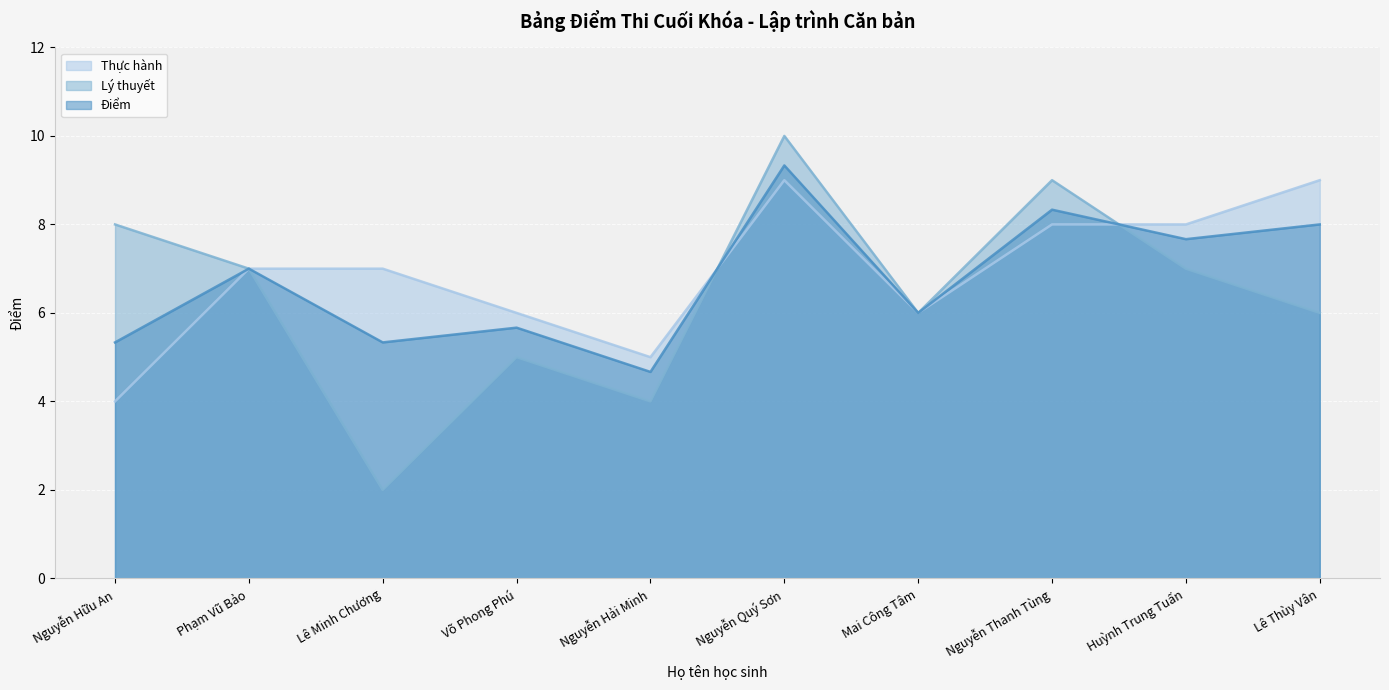

True or false: Lý thuyết and Thực hành intersect in this chart.

True